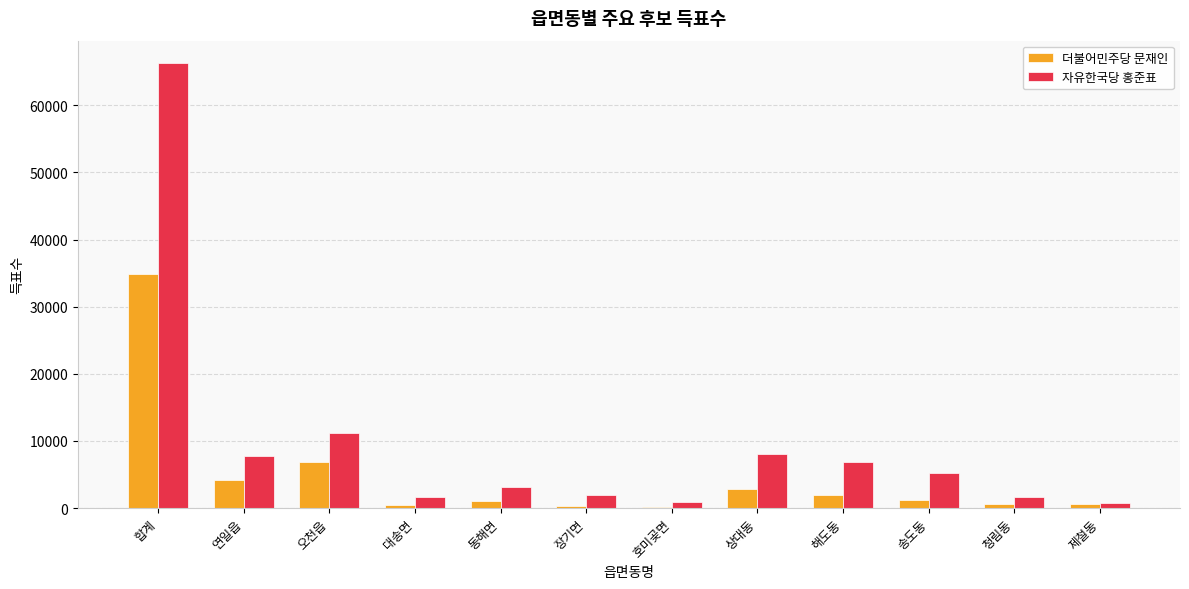

Are the bars grouped side by side (vs. stacked)?

Yes